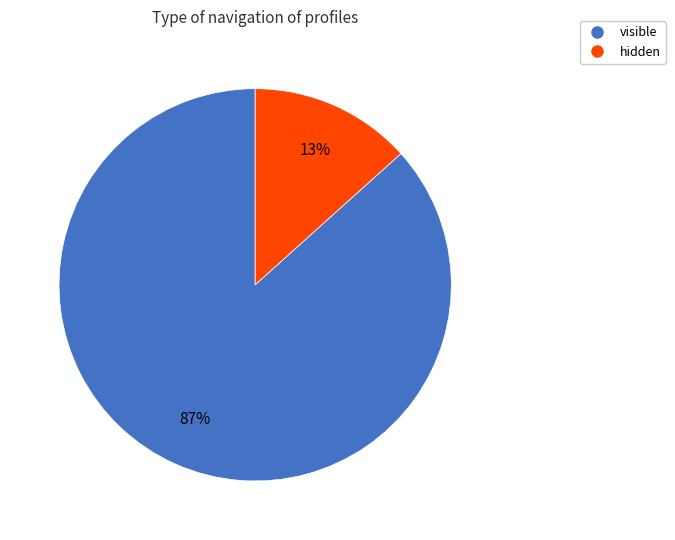

To the nearest percent, what is the combined percentage of visible and hidden?

100%